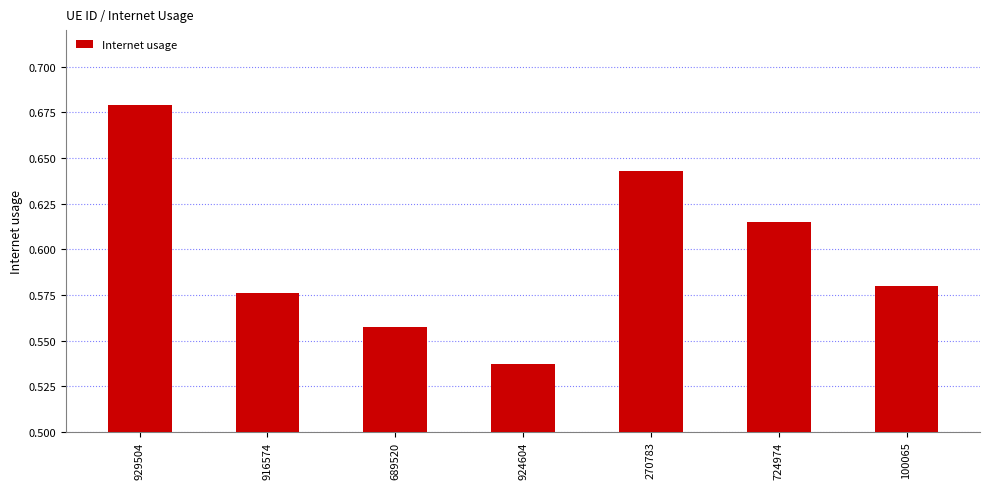

How many values are between 0 and 1?

7